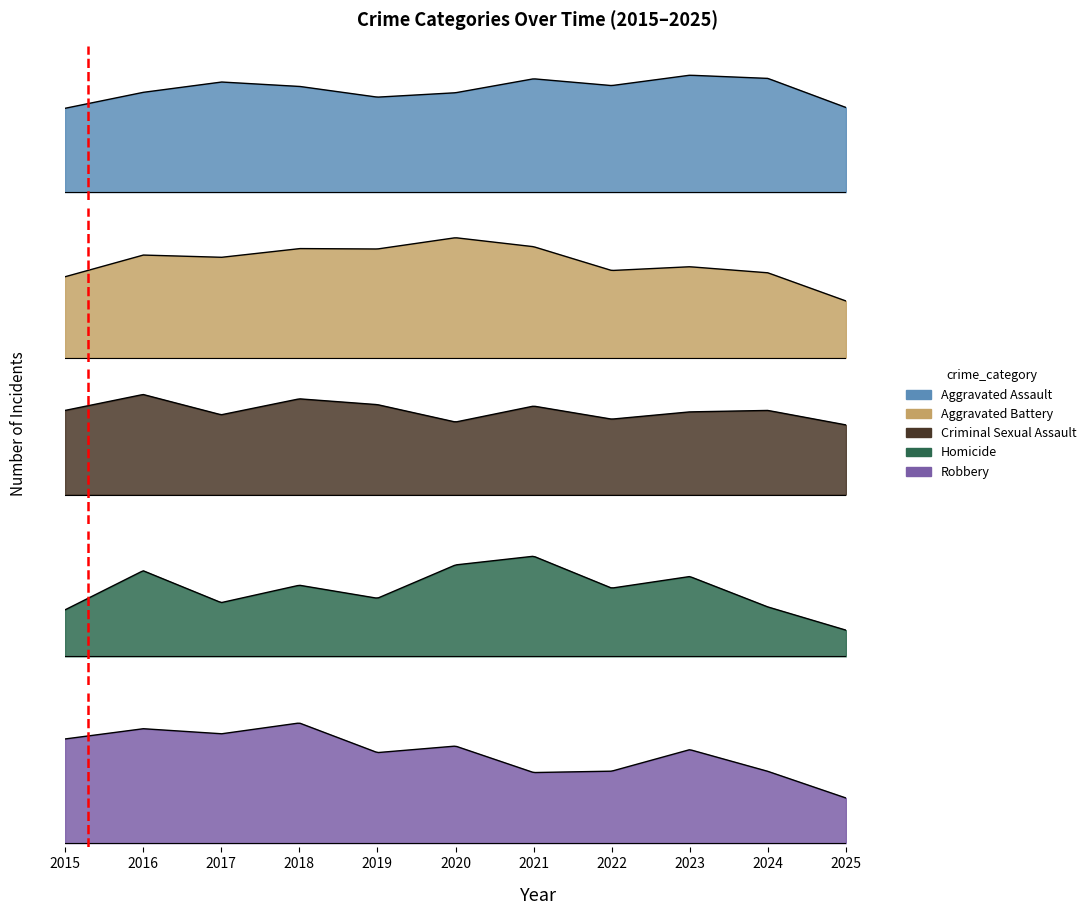

At which category does the chart reach its peak across all series?

3